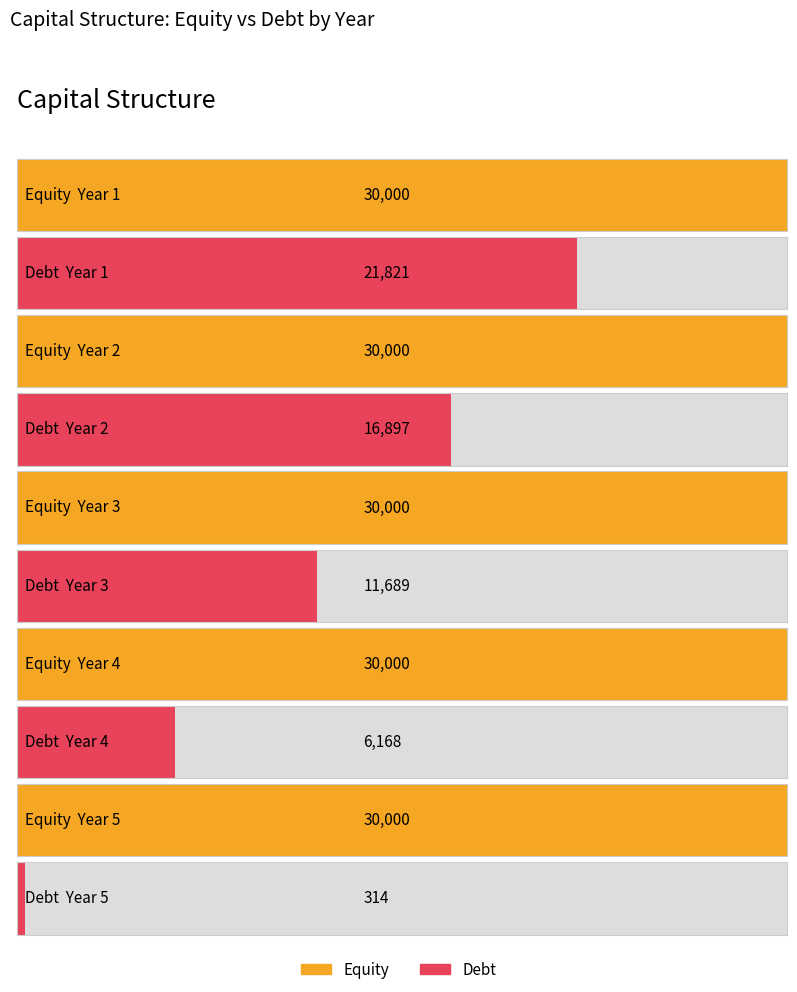

Is it true that Debt equals 3759.4 at Year 4?

False